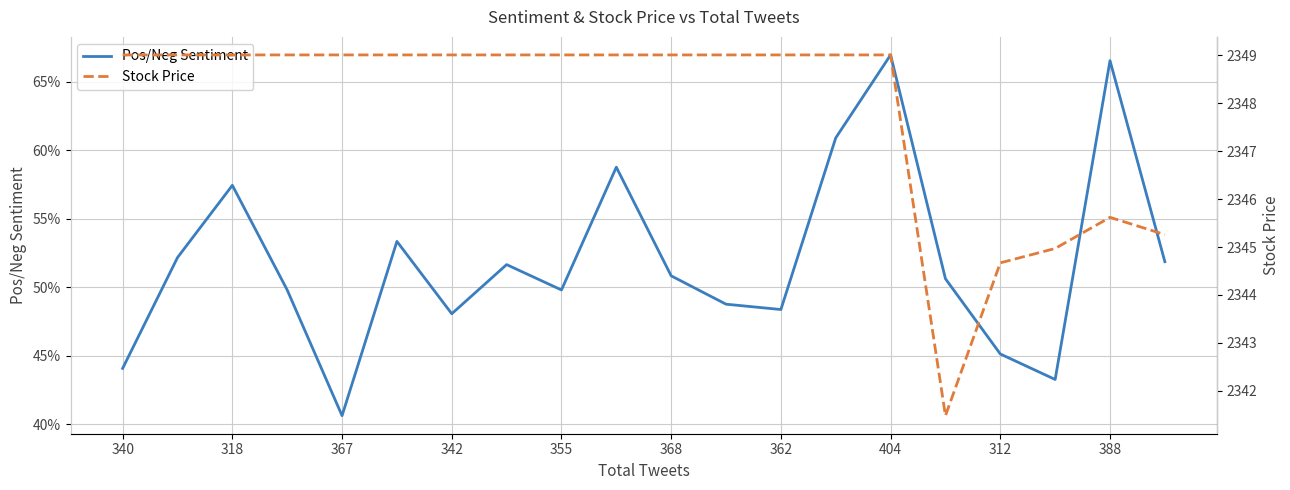

True or false: Stock Price and Pos/Neg Sentiment intersect in this chart.

False